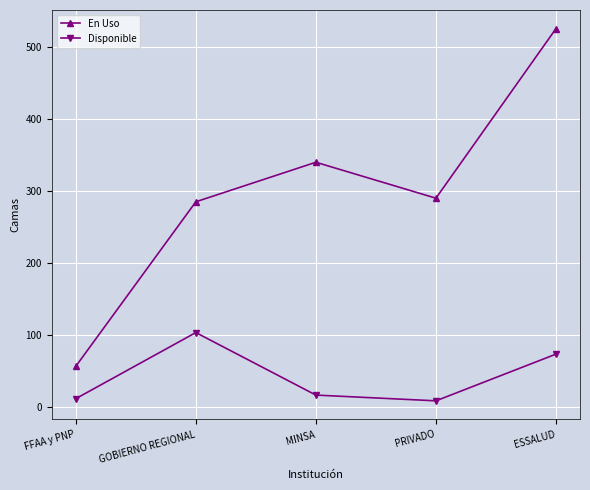

True or false: Disponible has more than 0 interior local peaks.

True